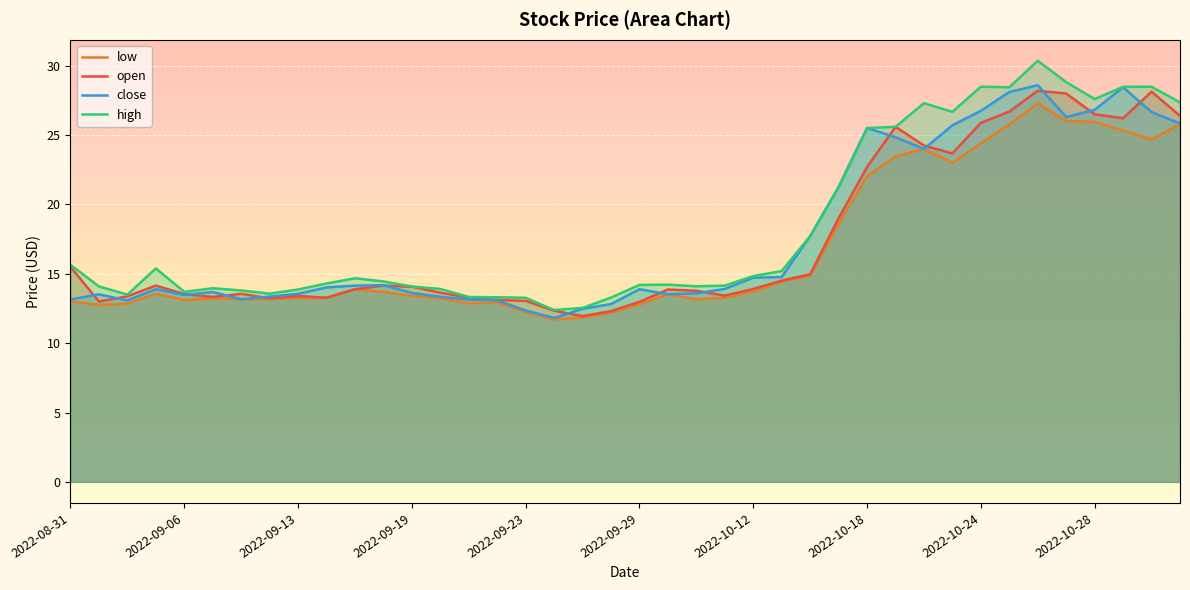

True or false: low has a value of 19.5 at 2022-10-13.

False